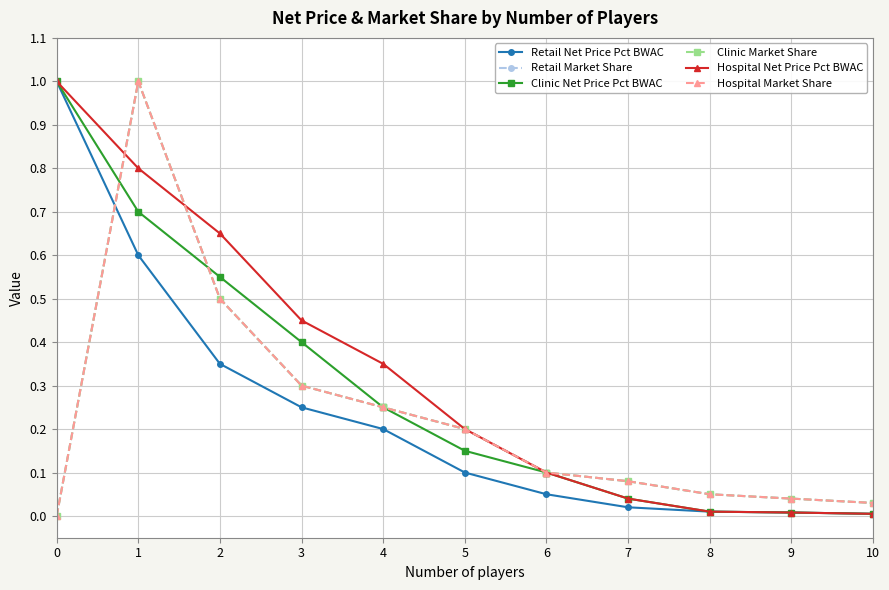

Which series has the largest total across all categories?

Hospital Net Price Pct BWAC